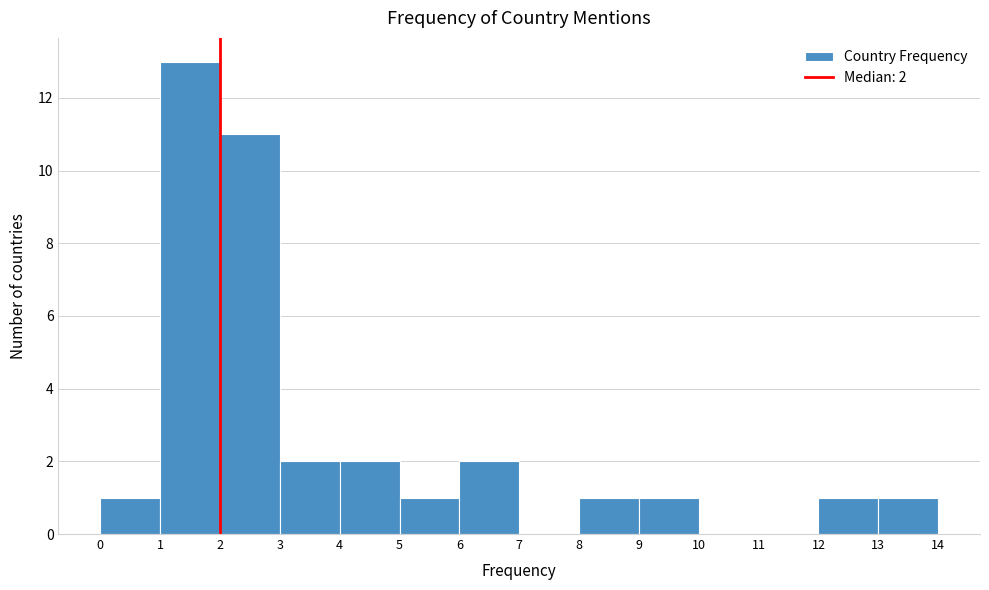

Which range on the x-axis has the tallest bar?

1 to 2